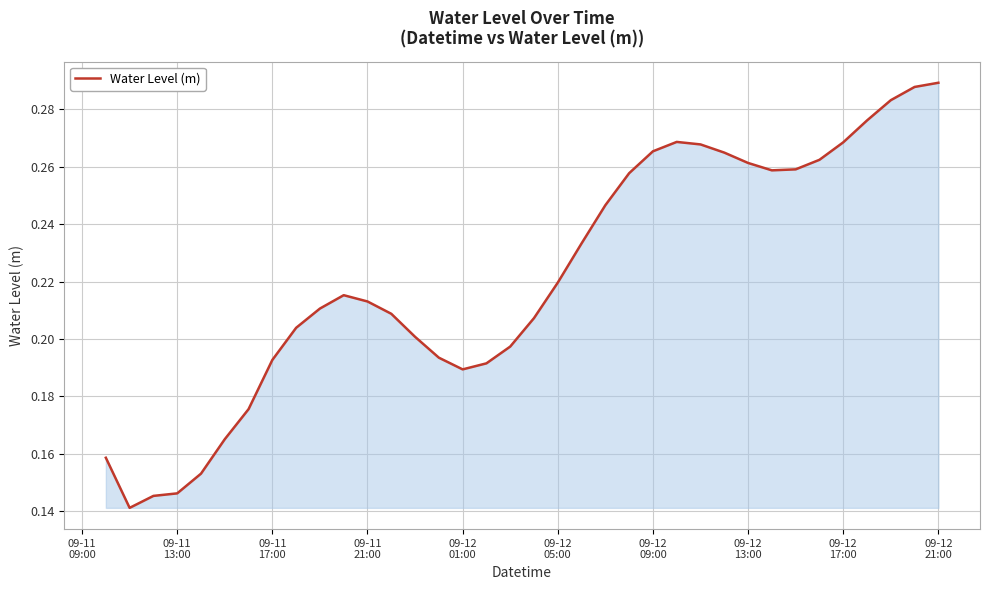

How many lines are shown in the chart?

1